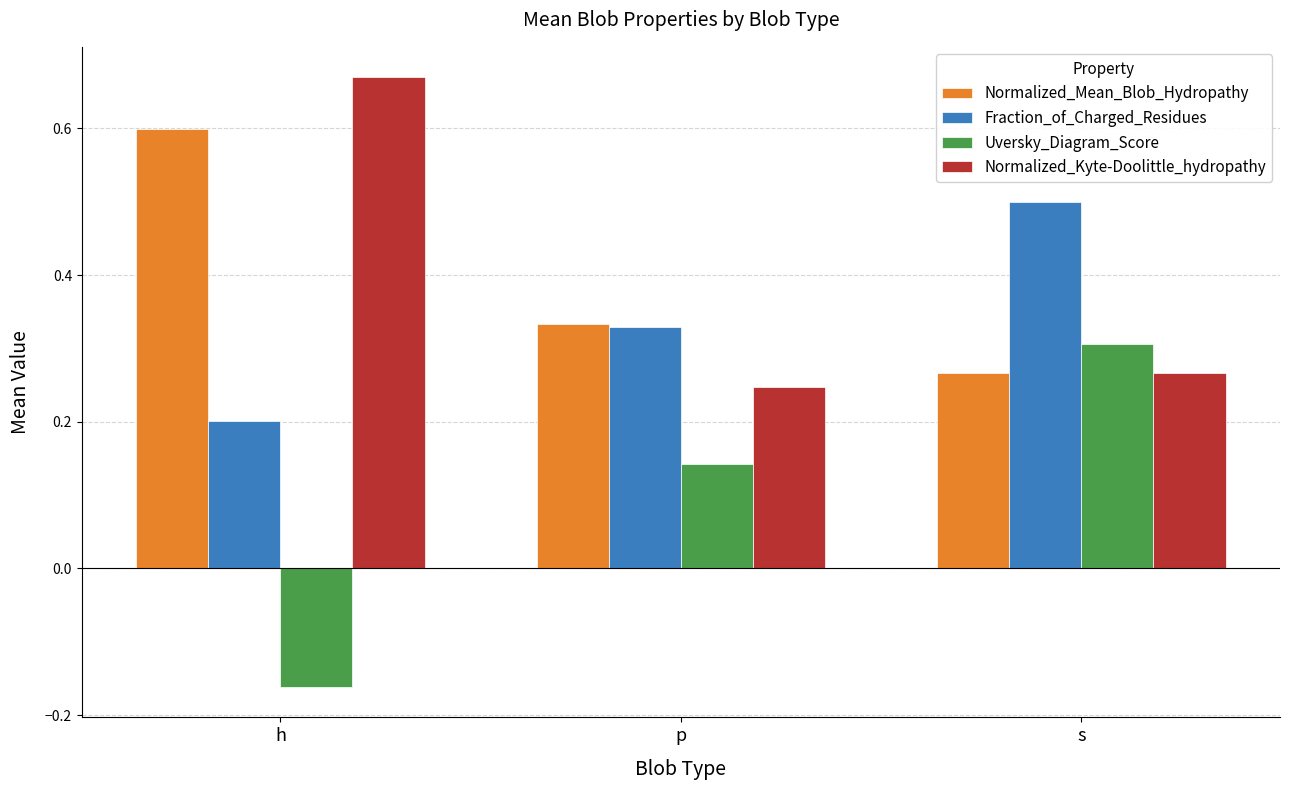

At h, list the series in order from smallest to largest.

Uversky_Diagram_Score, Fraction_of_Charged_Residues, Normalized_Mean_Blob_Hydropathy, Normalized_Kyte-Doolittle_hydropathy